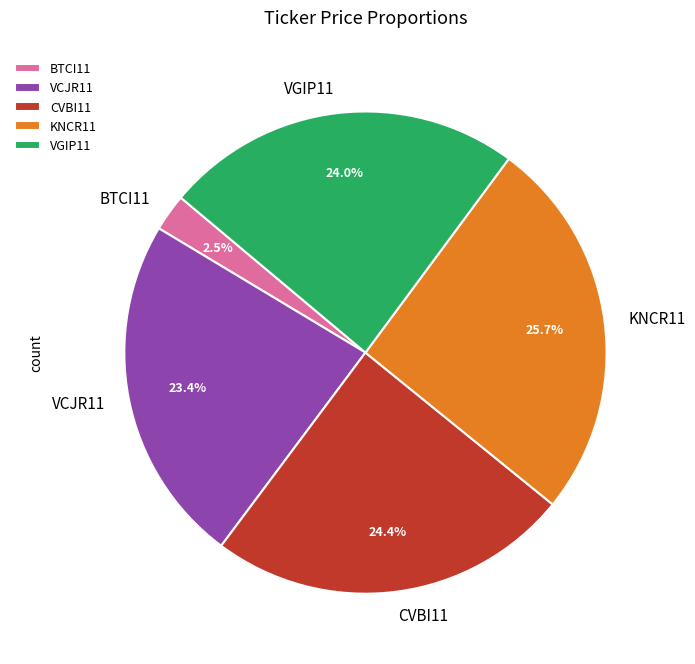

Which has a higher value, VCJR11 or CVBI11?

CVBI11